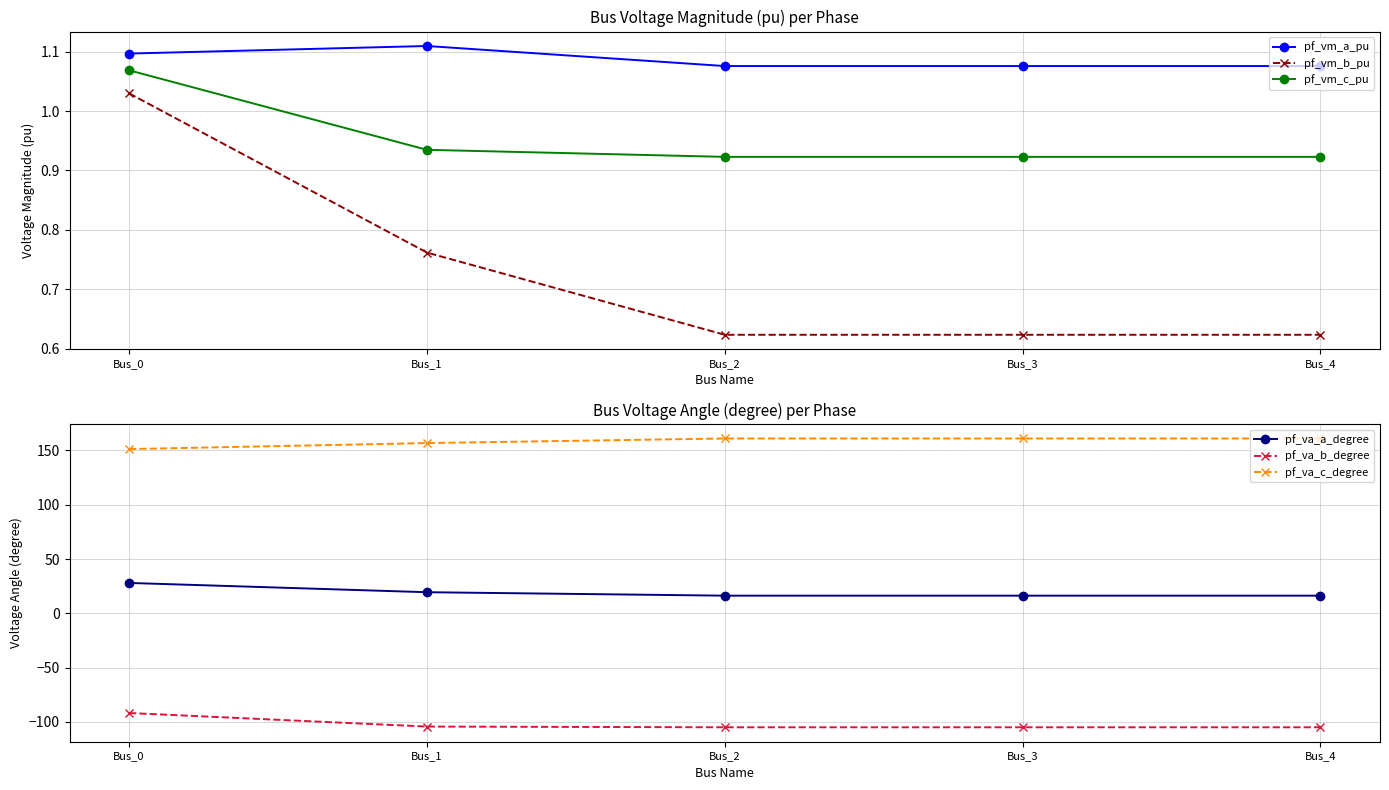

The pf_vm_b_pu series shows 0.1 at Bus_4. True or false?

False